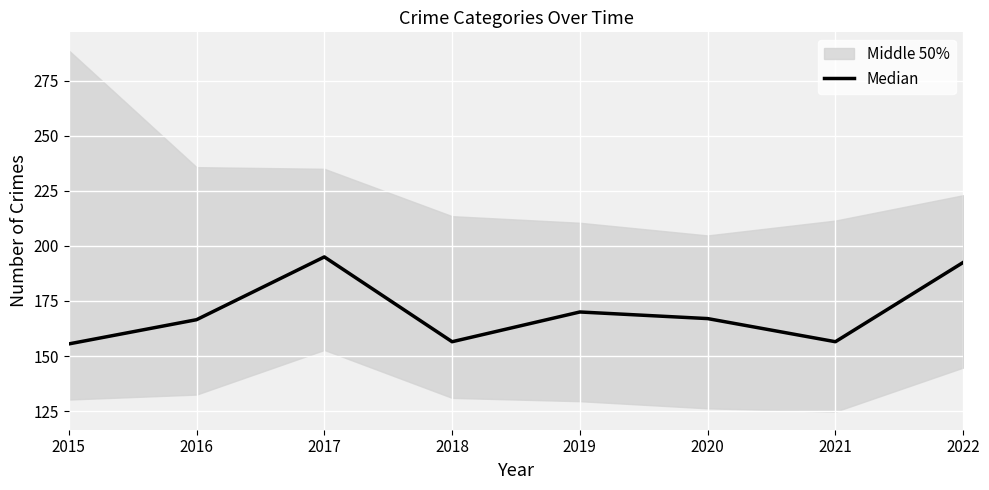

The chart shows a value of 156.5 at 2018. True or false?

True